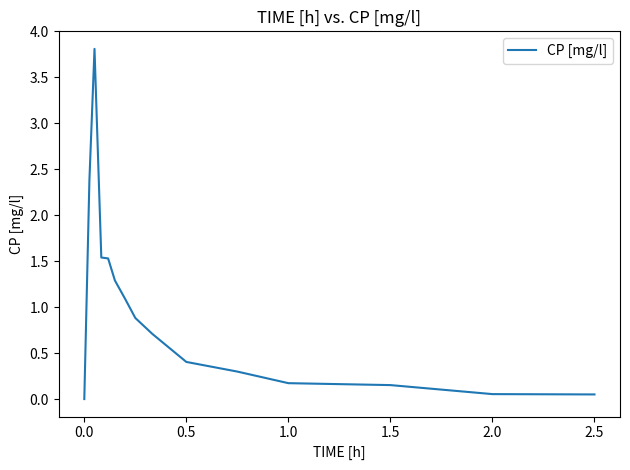

What is the difference between the maximum and minimum values?

3.8